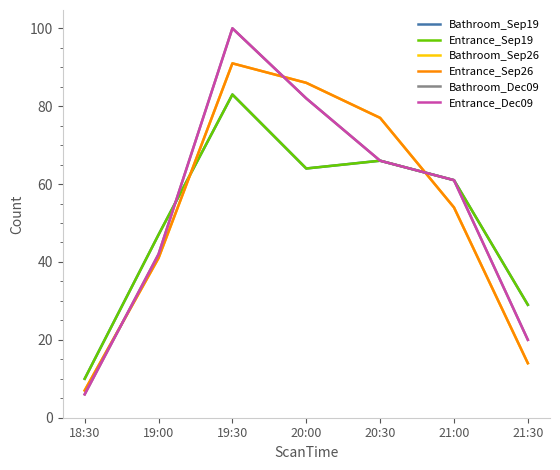

What is the total value across all series at 20:00?

464